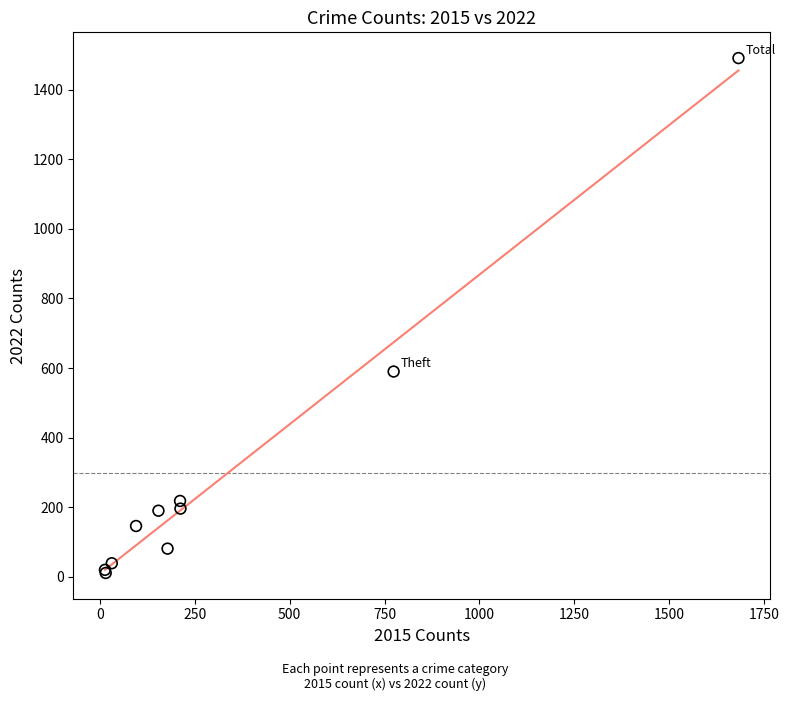

What Y value in the scatter plot is closest to 751?

590